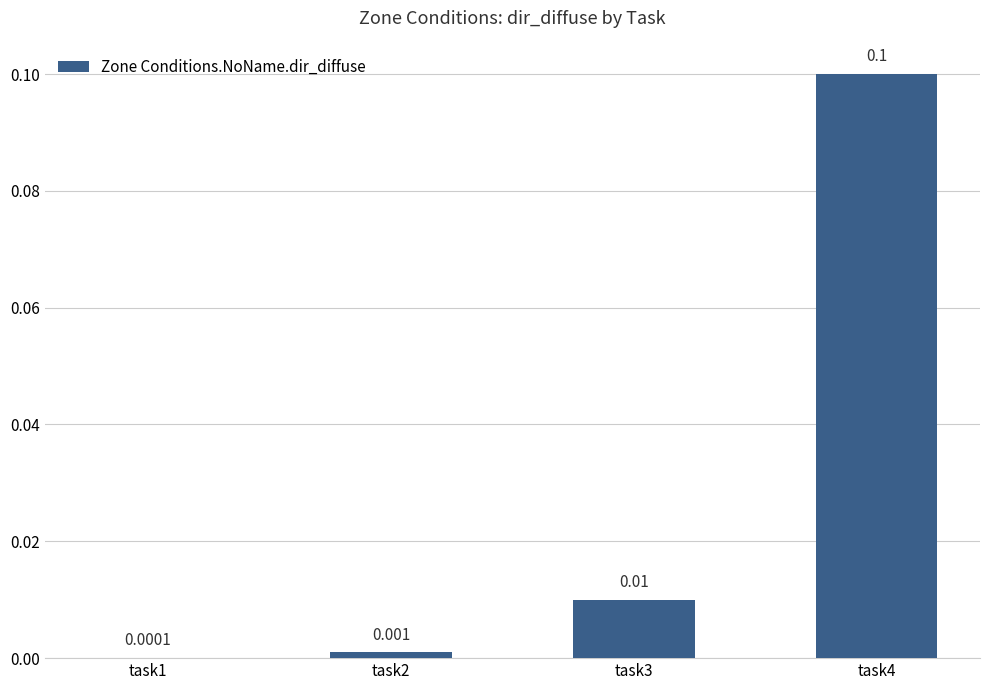

Is it true that the value at task2 is 0.0?

True